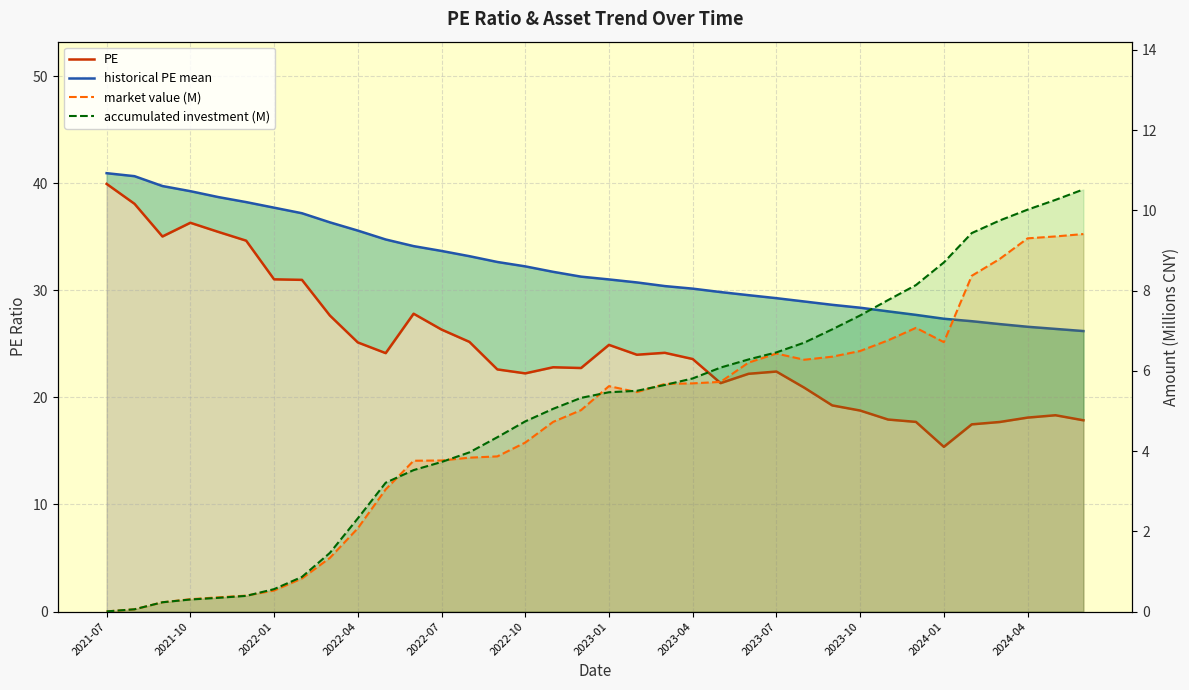

At how many categories does at least one series exceed 18?

36